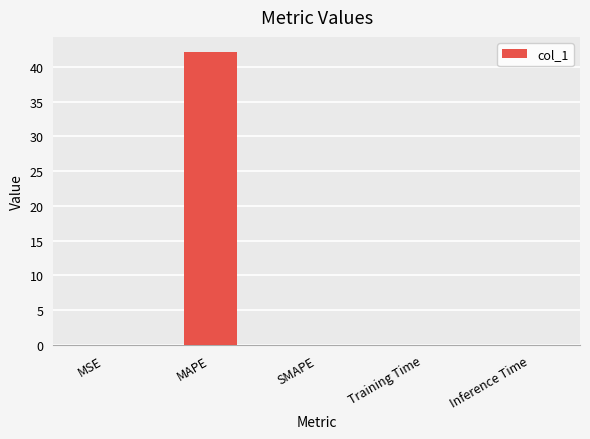

The value at SMAPE is -29.3. True or false?

False